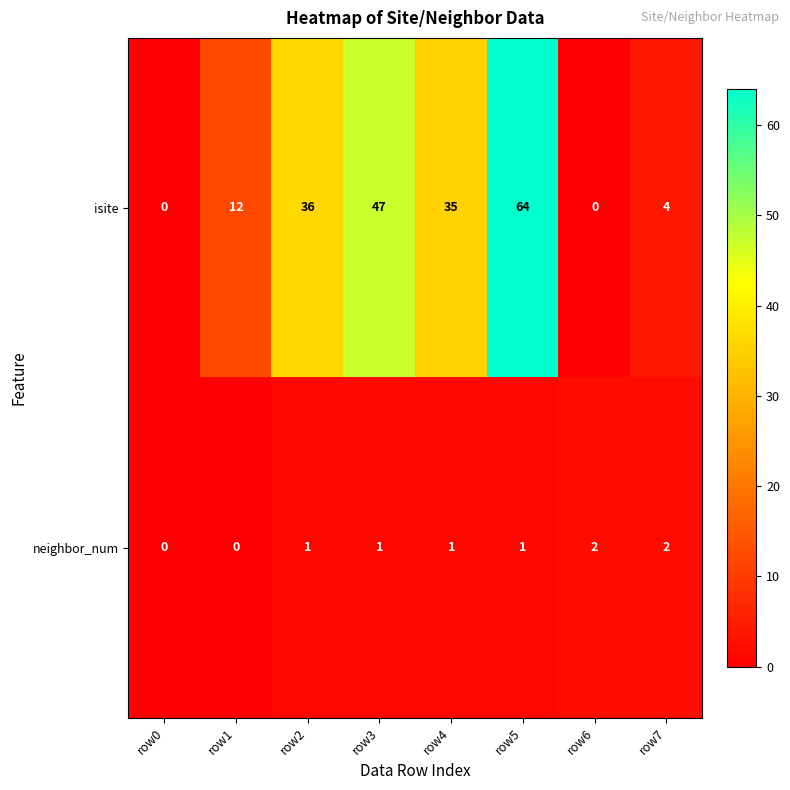

What is the total value across all series at row7?

6